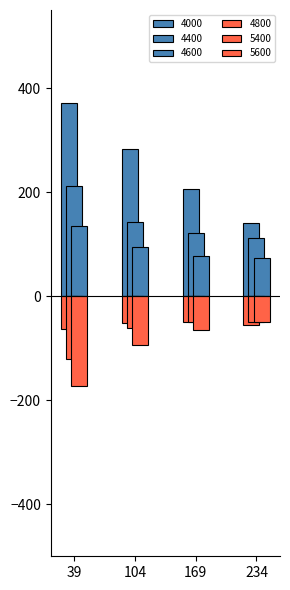

At which category does the chart reach its peak across all series?

39